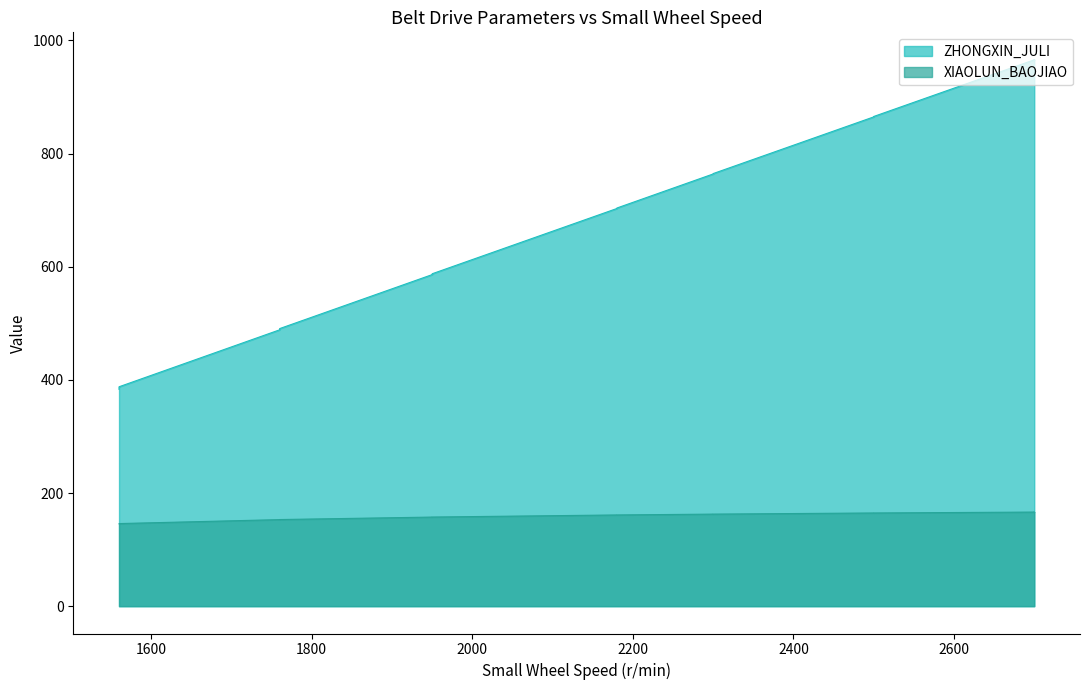

What is the minimum value shown in the chart?

145.6